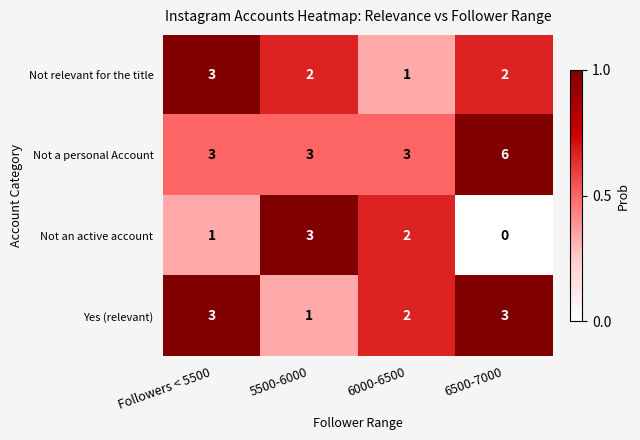

Between Followers < 5500 and 6500-7000, which series saw the biggest shift?

Not a personal Account